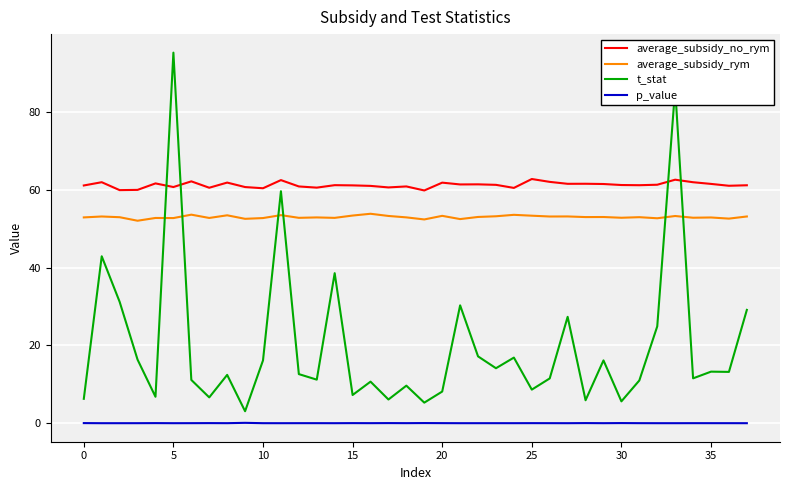

What is the lowest value of the t_stat series?

3.1